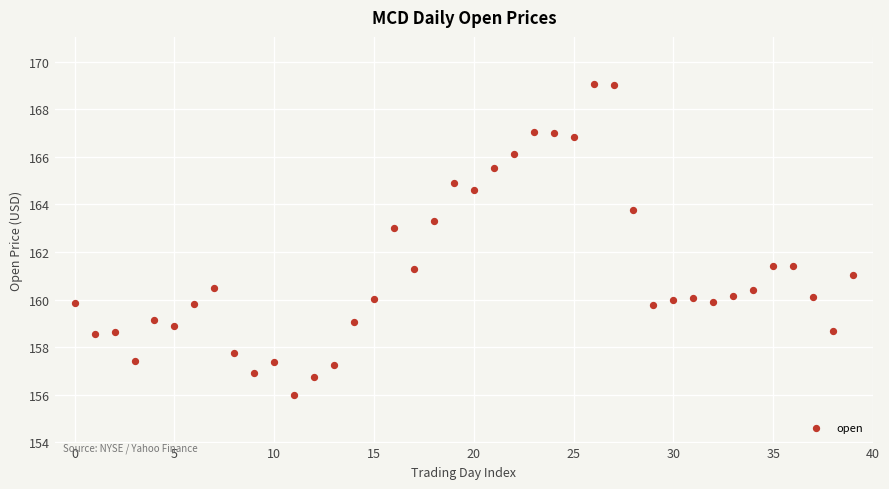

How many points are shown in the scatter plot?

40